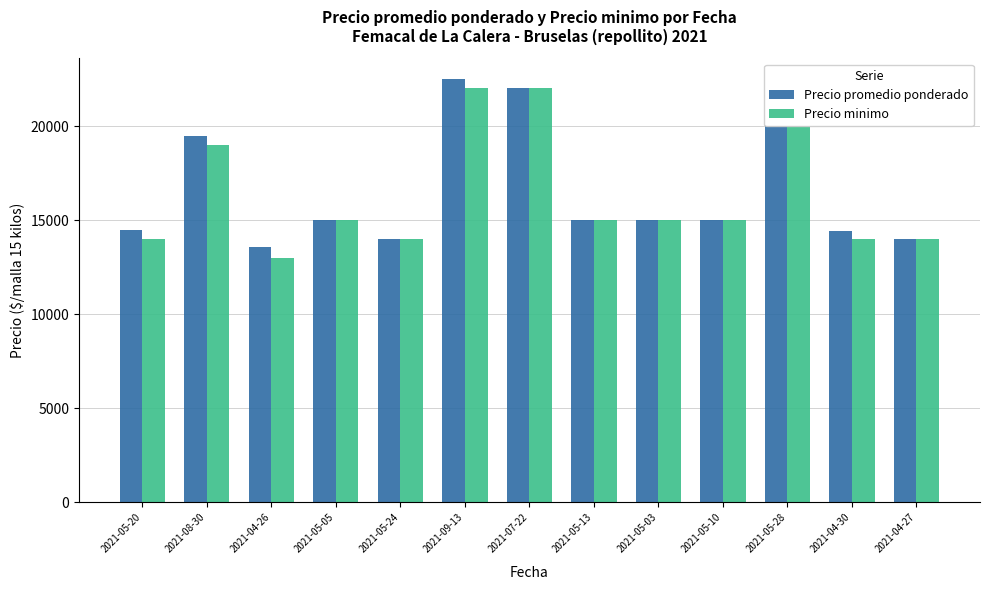

How many data points does each series have?

13